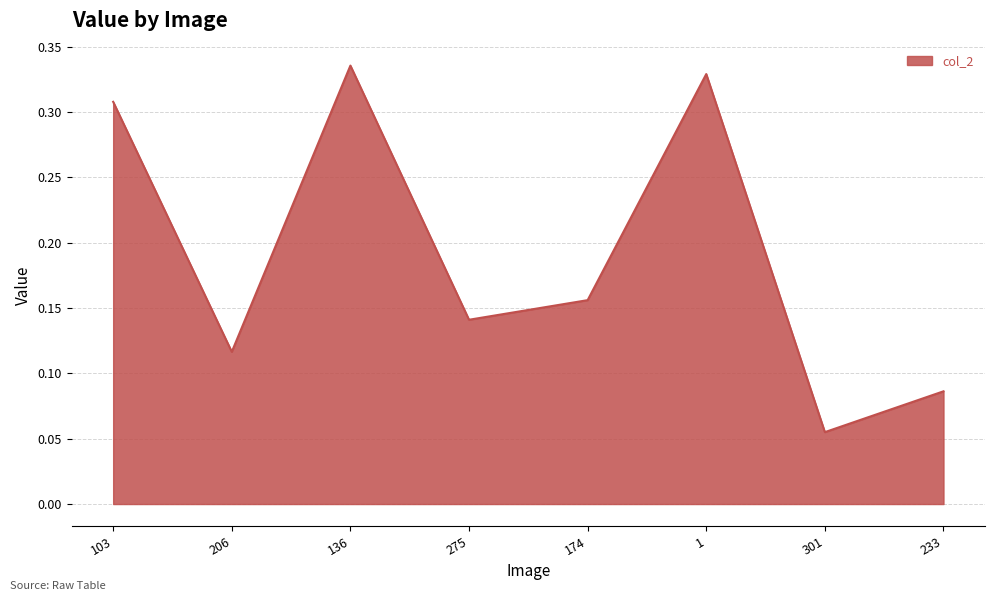

What is the sum of all values?

1.5